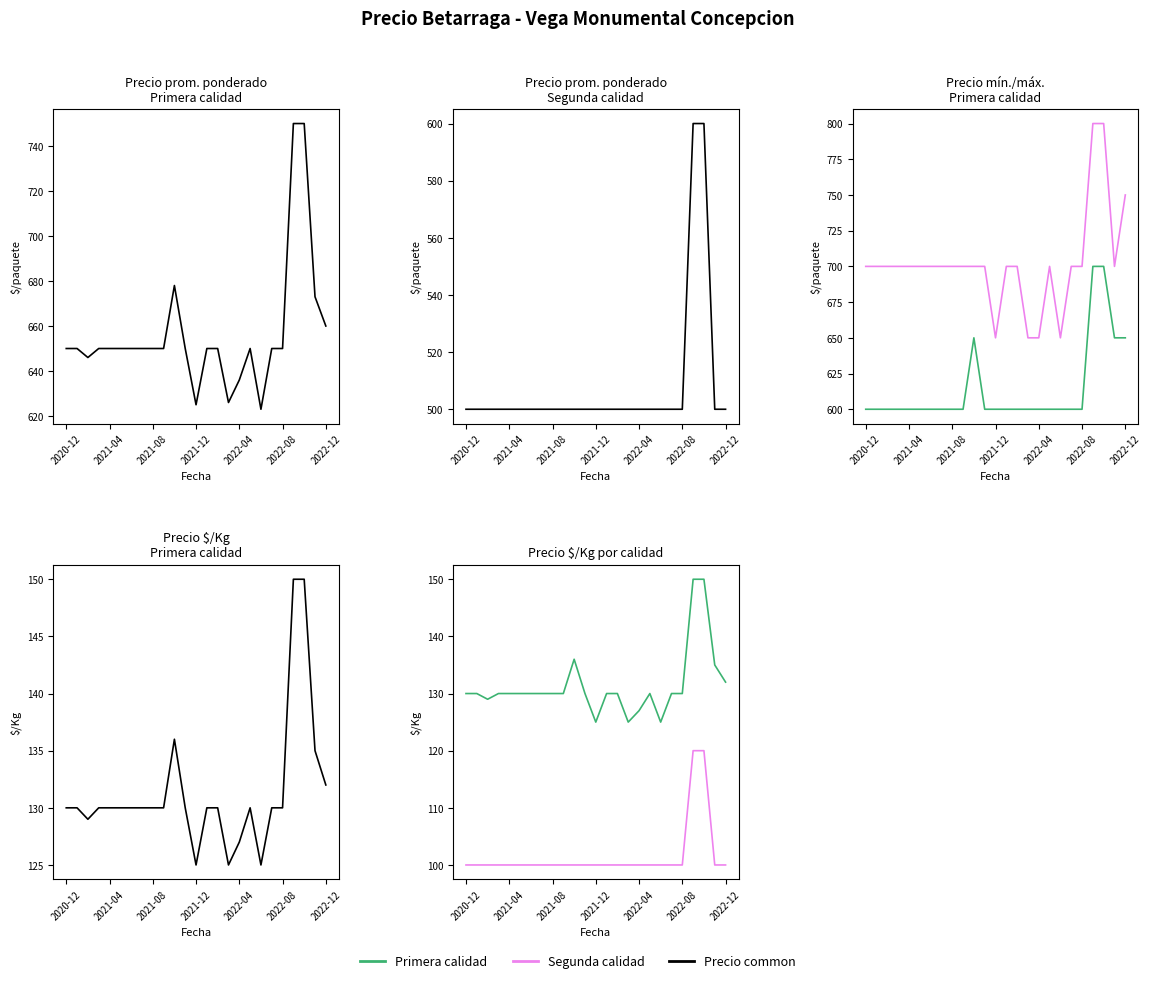

List the series in order of their peak value, highest first.

Precio maximo Primera, Precio promedio ponderado Primera, Precio minimo Primera, Precio promedio ponderado Segunda, Precio kg Primera, Precio kg Segunda